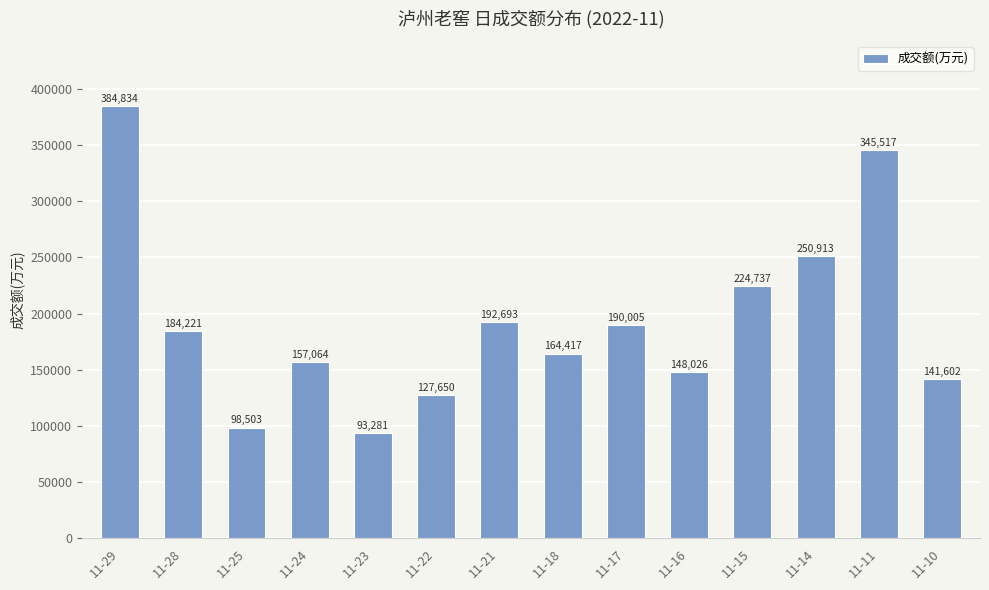

How many data points does each series have?

14